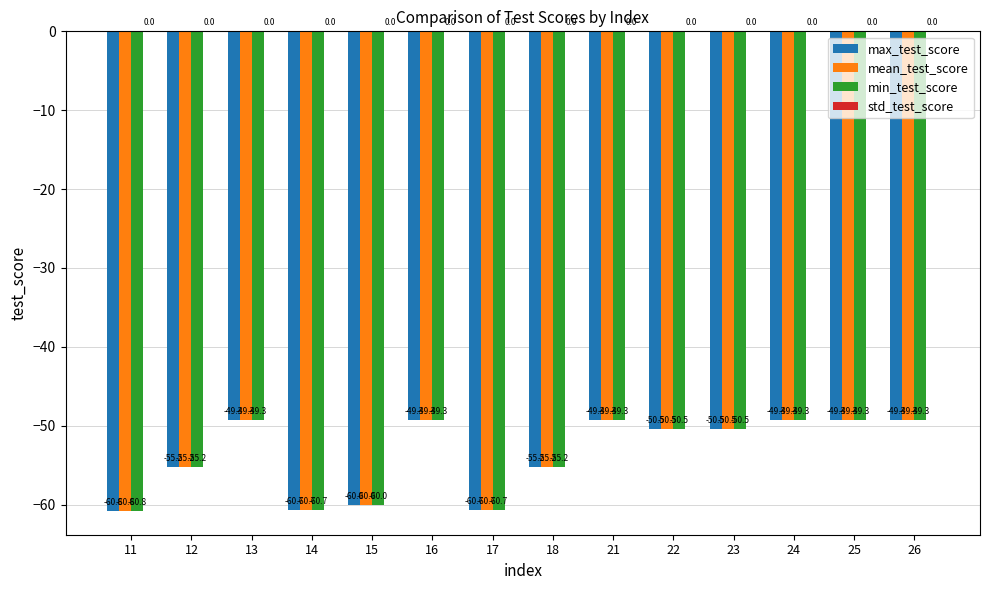

True or false: max_test_score has a value of -31.3 at 23.

False